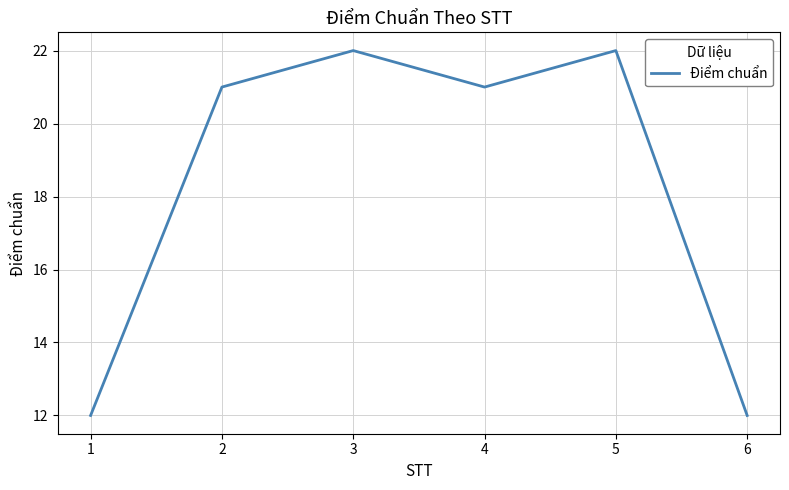

What is the average value?

18